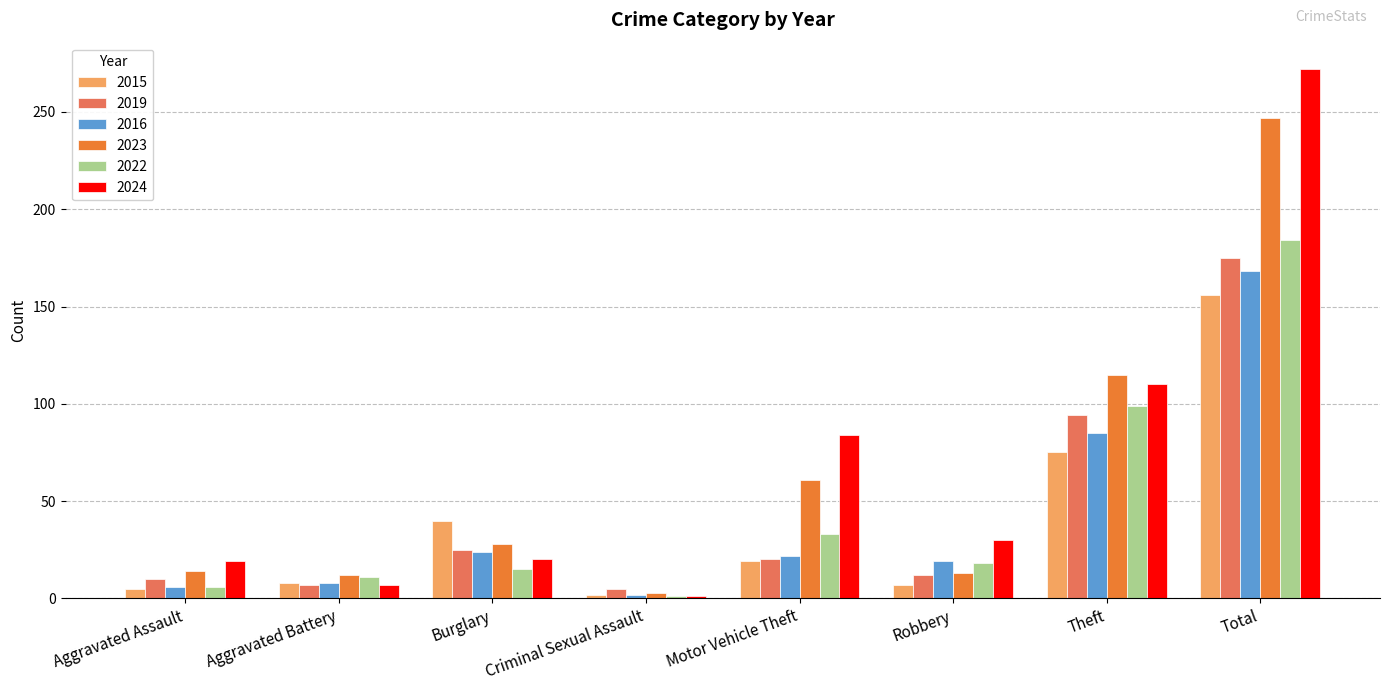

What is the difference between the highest and lowest values at Aggravated Battery?

5